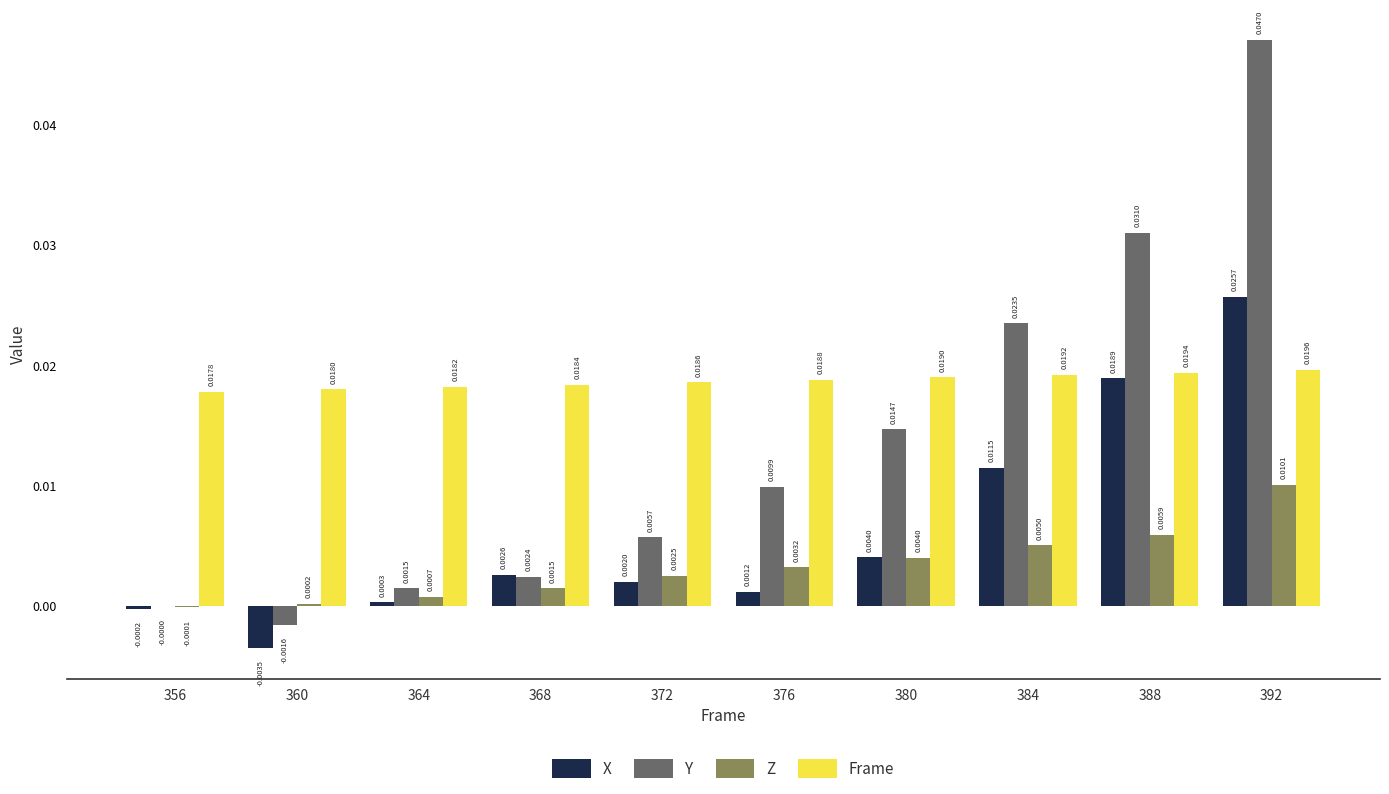

True or false: Y has a value of 0.0 at 384.

True